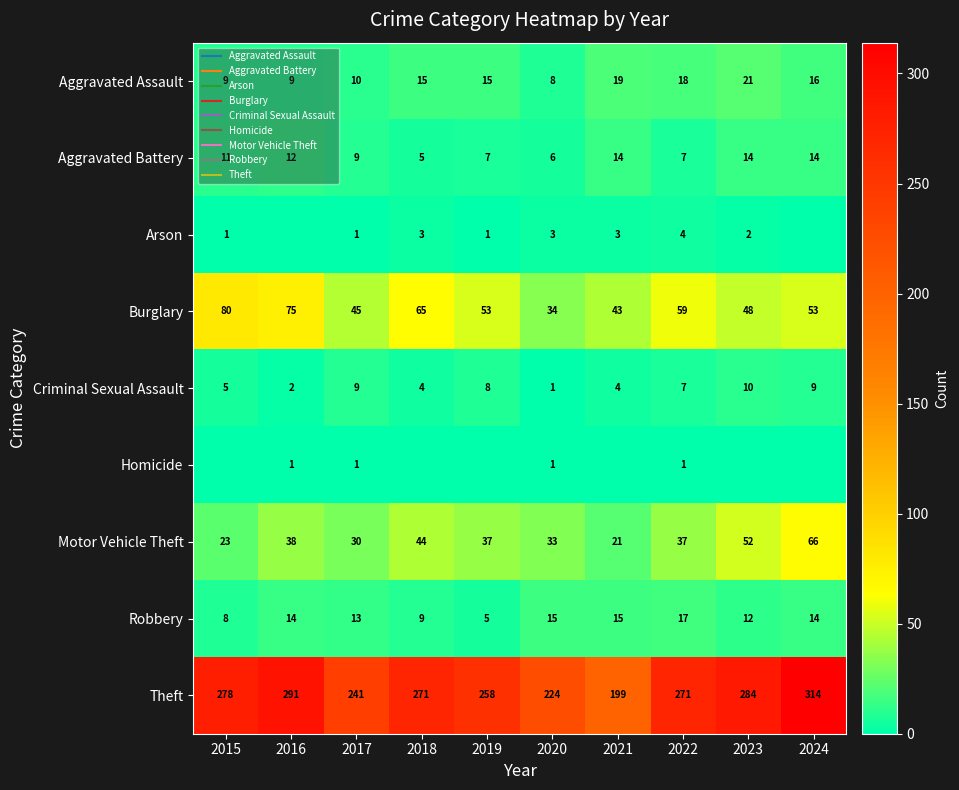

What is the maximum value for Motor Vehicle Theft?

66